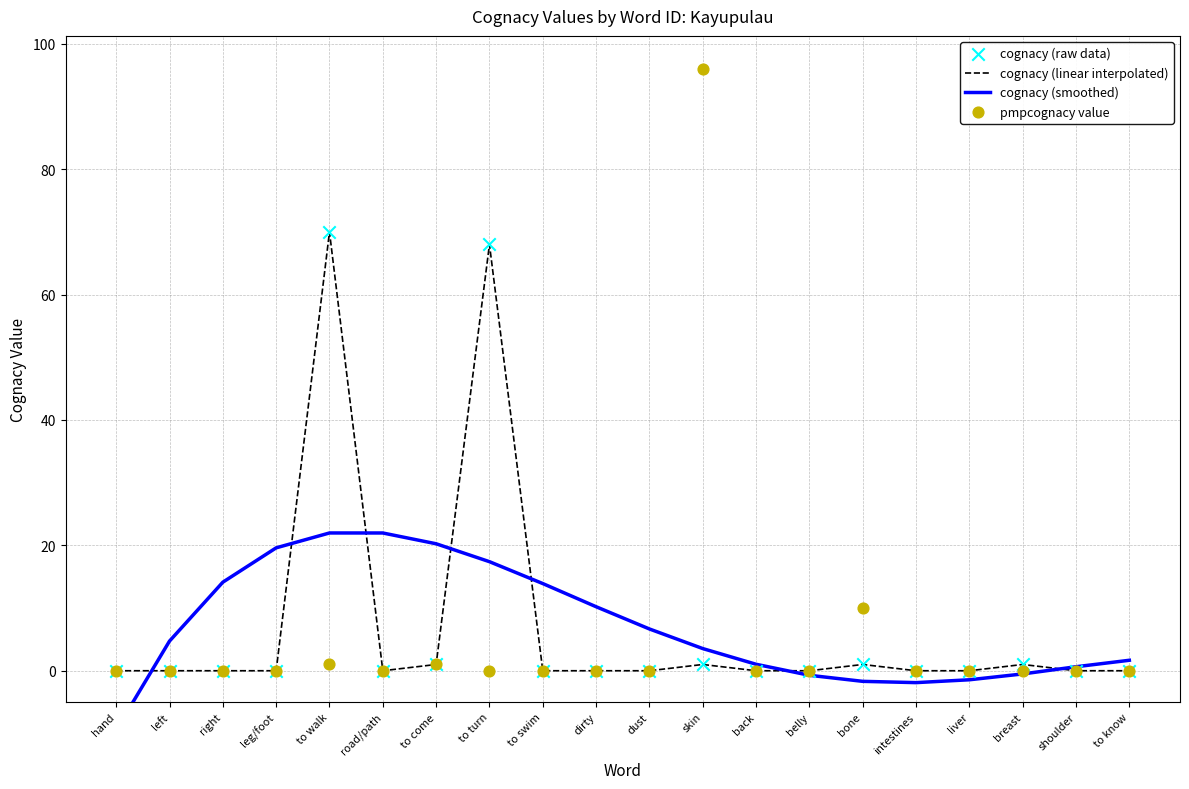

What is the total value across all series at dust?

6.7